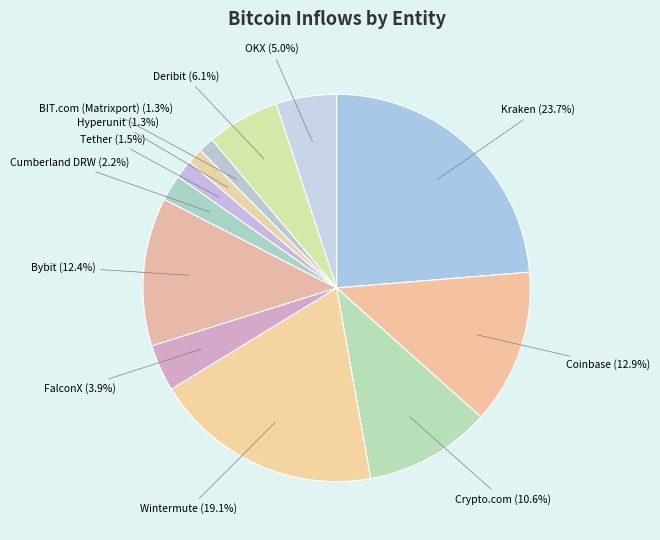

How many segments does this pie chart have?

12